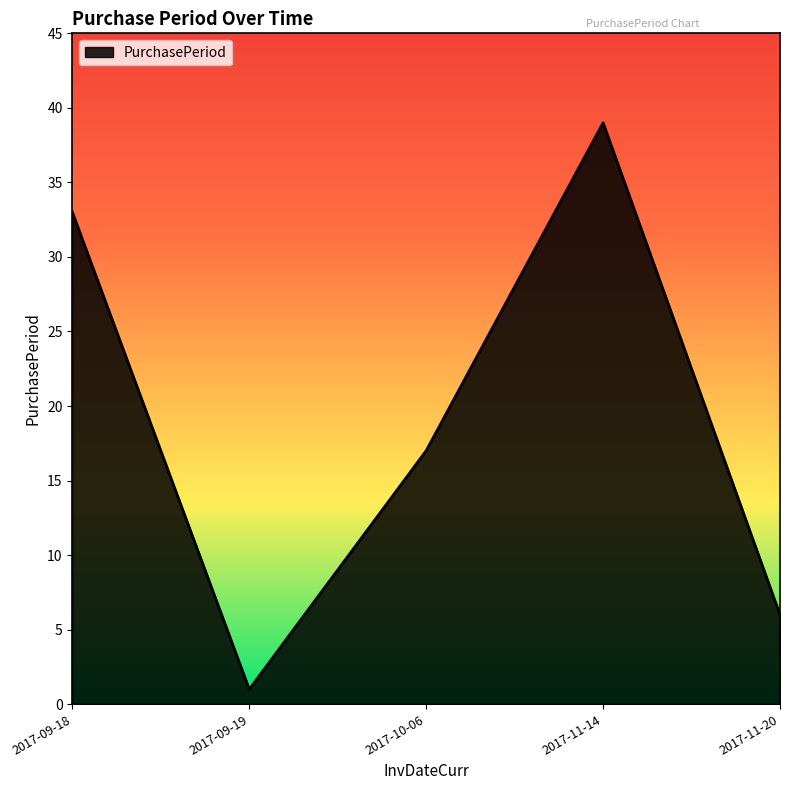

What position from the left is 2017-09-19?

2